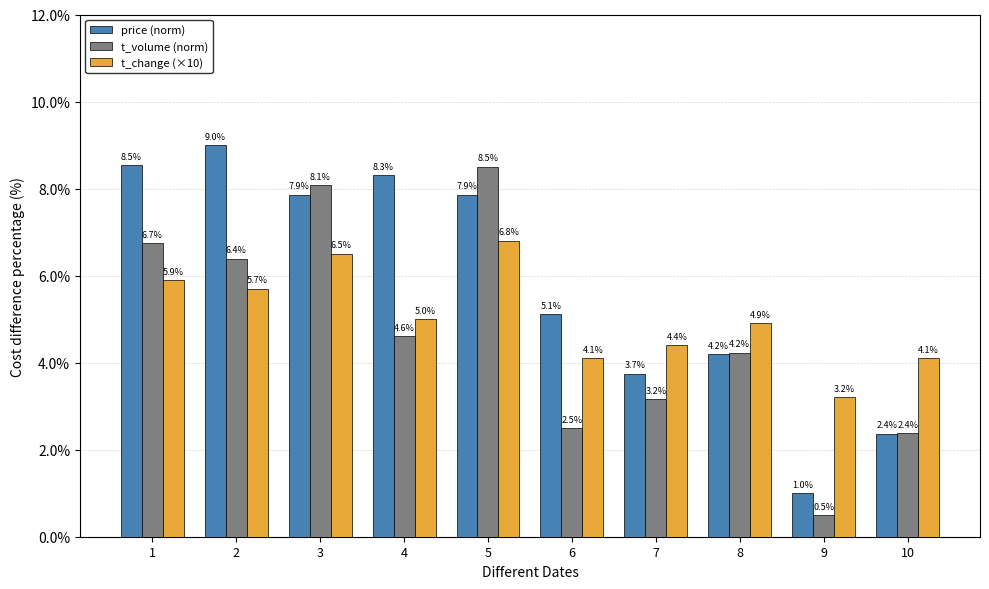

What is the difference between the highest and lowest values at 7?

1.2